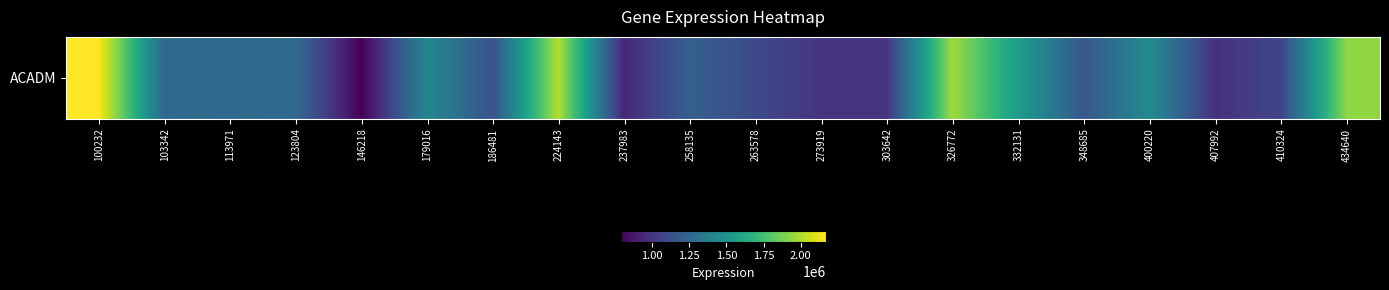

At which label is the value closest to 1477385?

400220